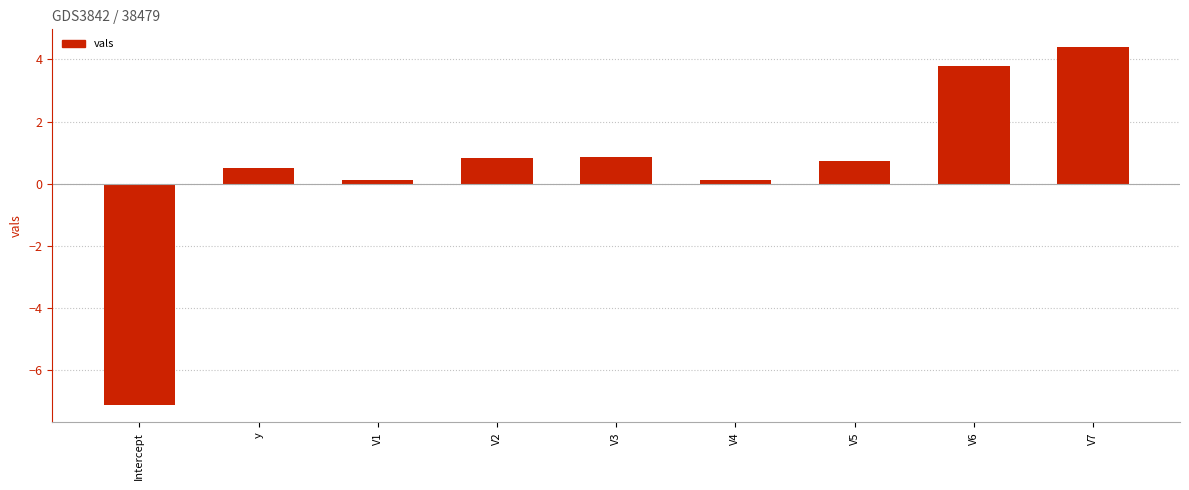

What is the difference between the maximum and minimum values?

11.5